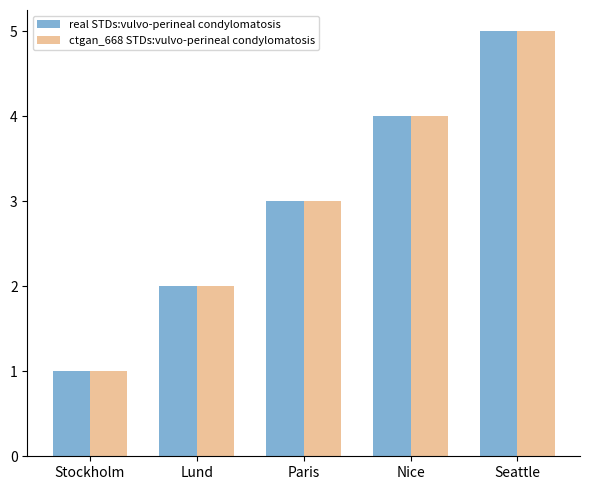

What is the difference between the ctgan_668 STDs:vulvo-perineal condylomatosis values at Stockholm and Seattle?

4